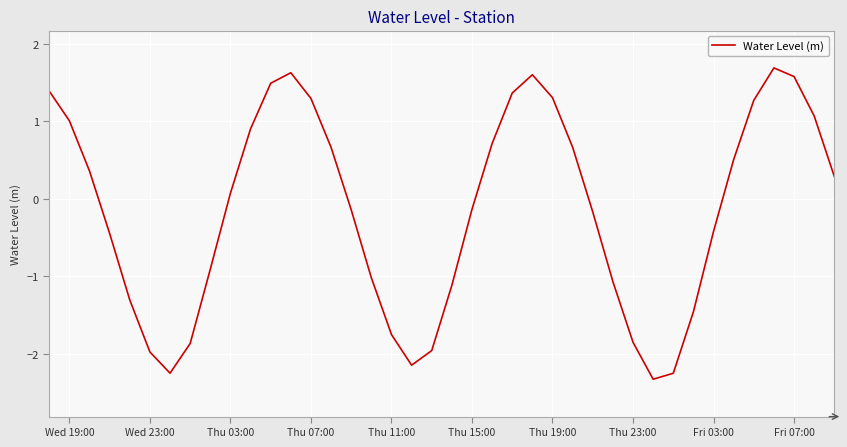

What is the difference between the maximum and minimum values?

4.0